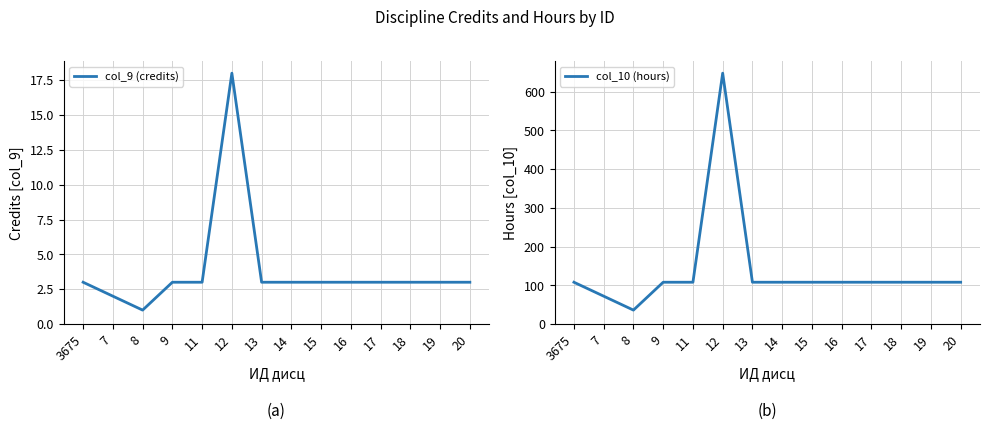

Which series has the largest total across all categories?

col_10 (hours)